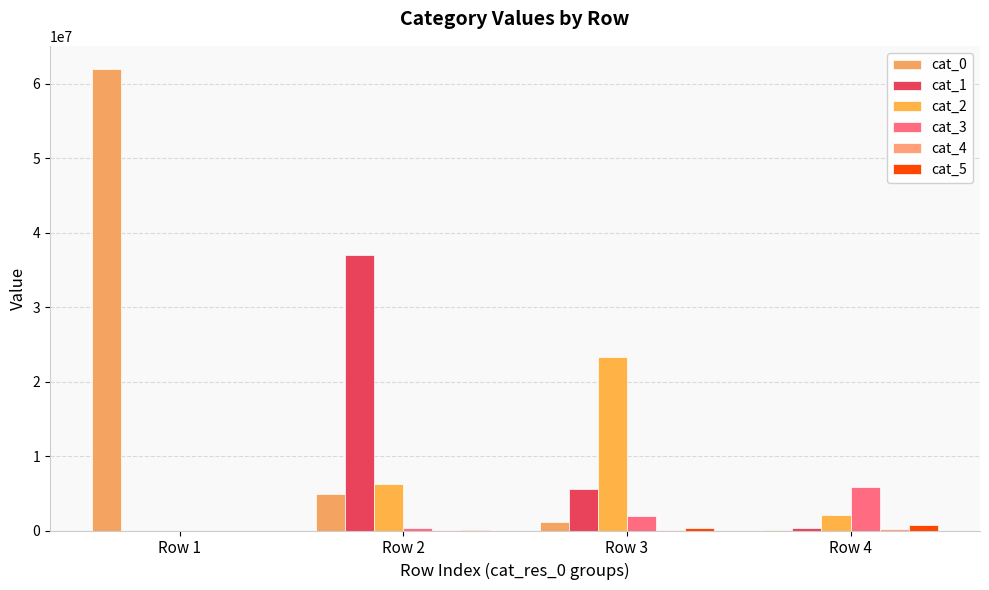

Which category has the highest value across all series?

Row 1